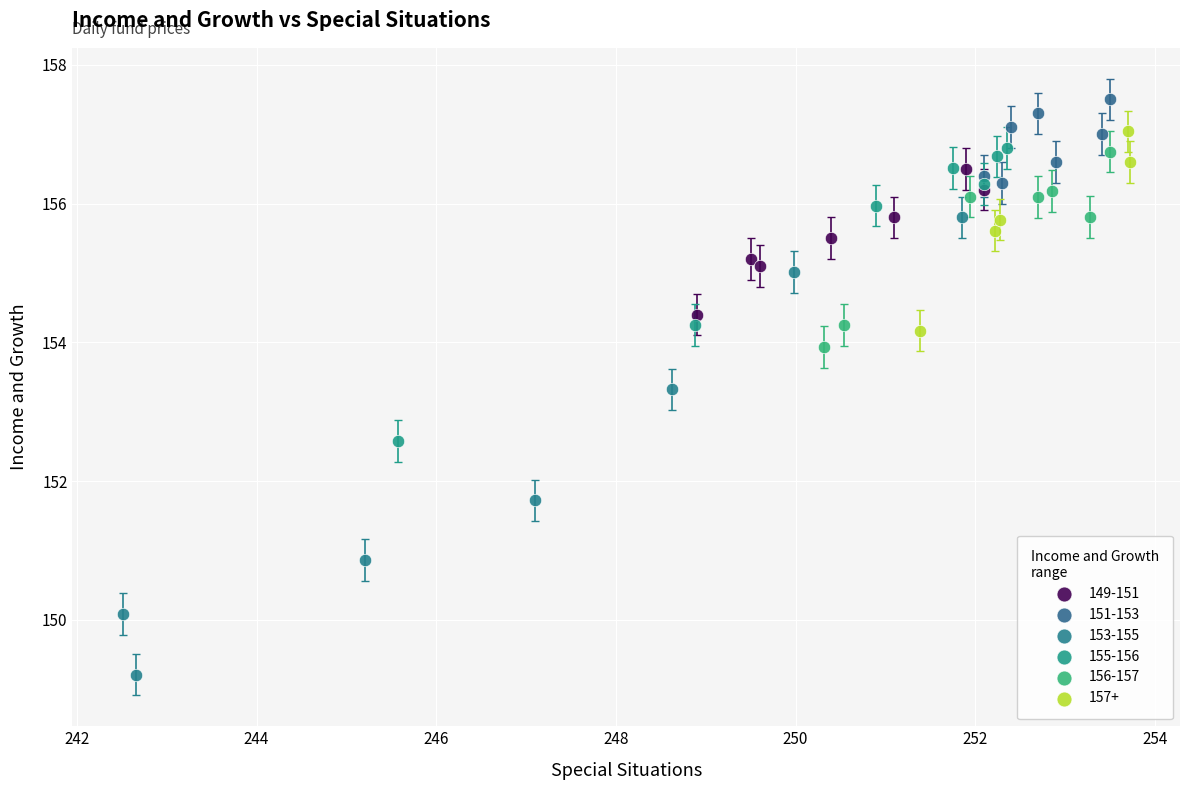

Which series has the widest spread of Y values?

153-155